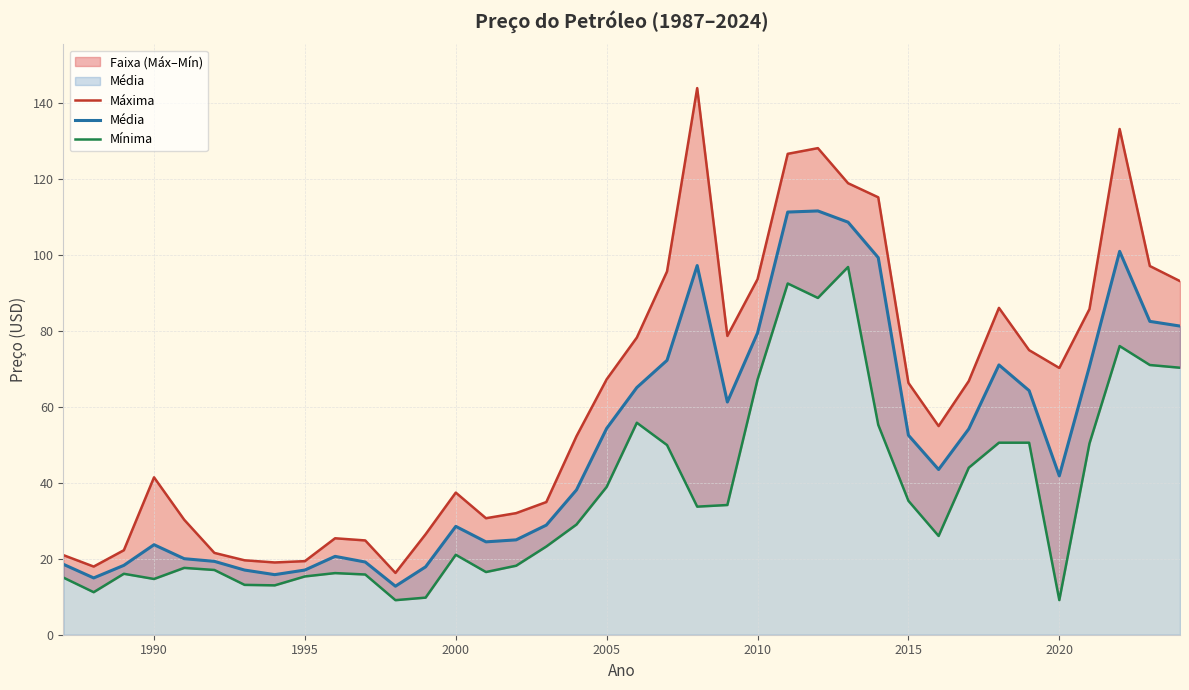

True or false: Mínima and Máxima cross at least once.

False